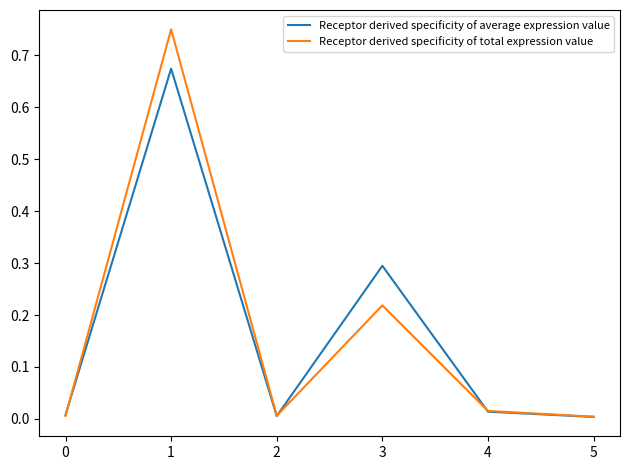

List the series in order of their peak value, lowest first.

Receptor derived specificity of average expression value, Receptor derived specificity of total expression value